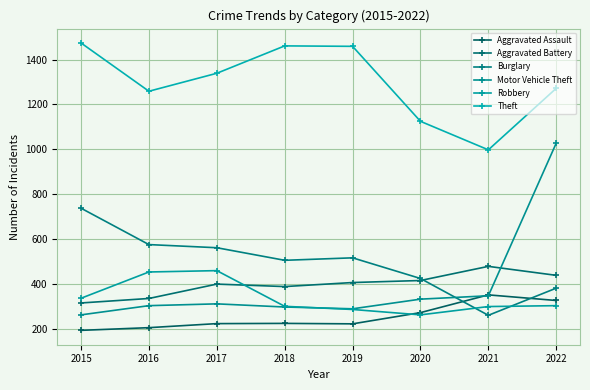

Which series has the largest total across all categories?

Theft